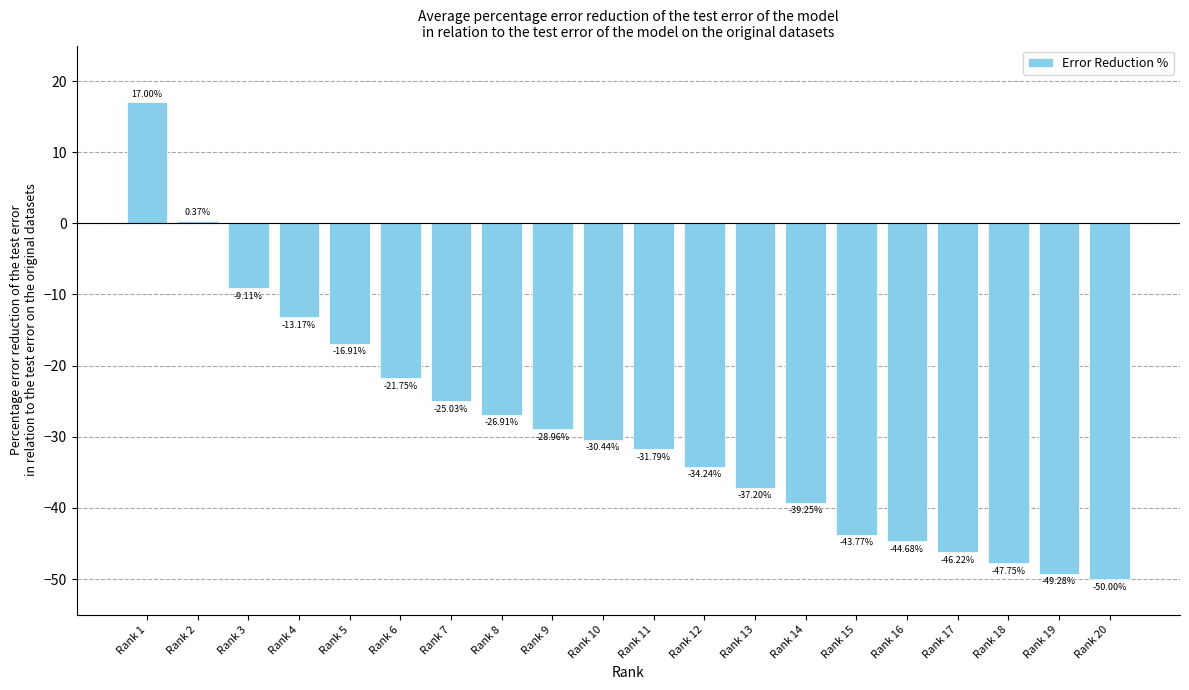

Count the number of categories in the chart.

20